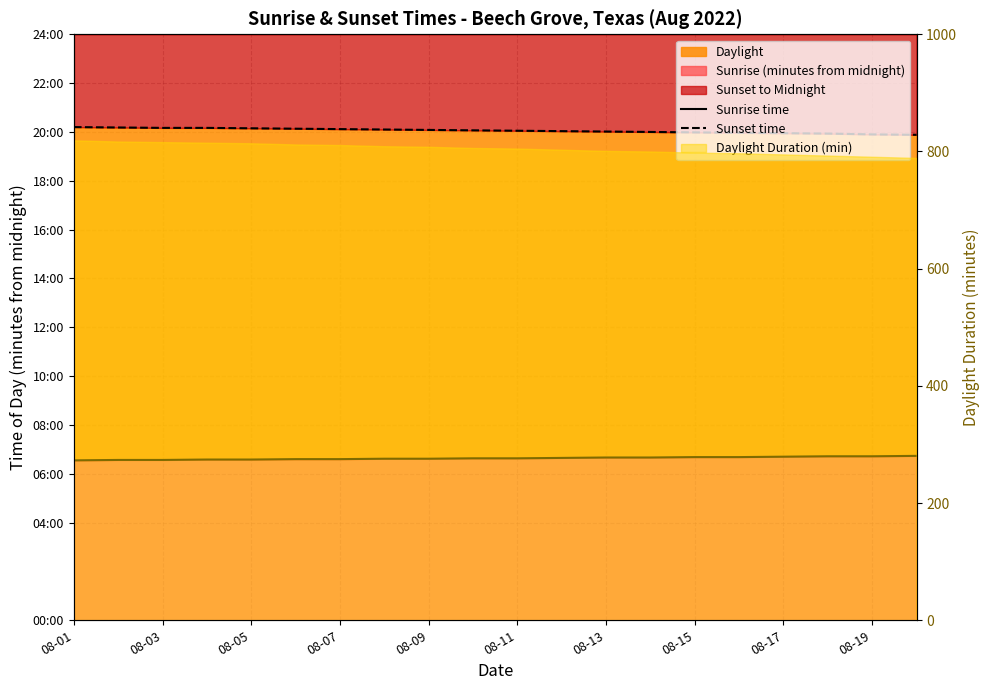

Which label corresponds to the largest value in the chart?

08-01